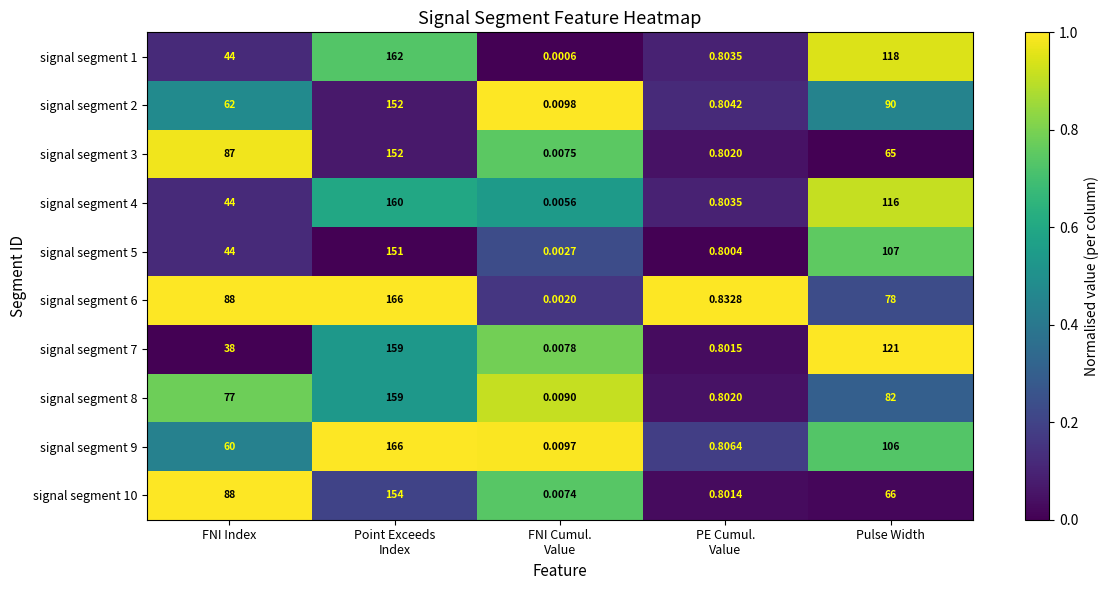

At which label is signal segment 5 closest to 75?

FNI Index